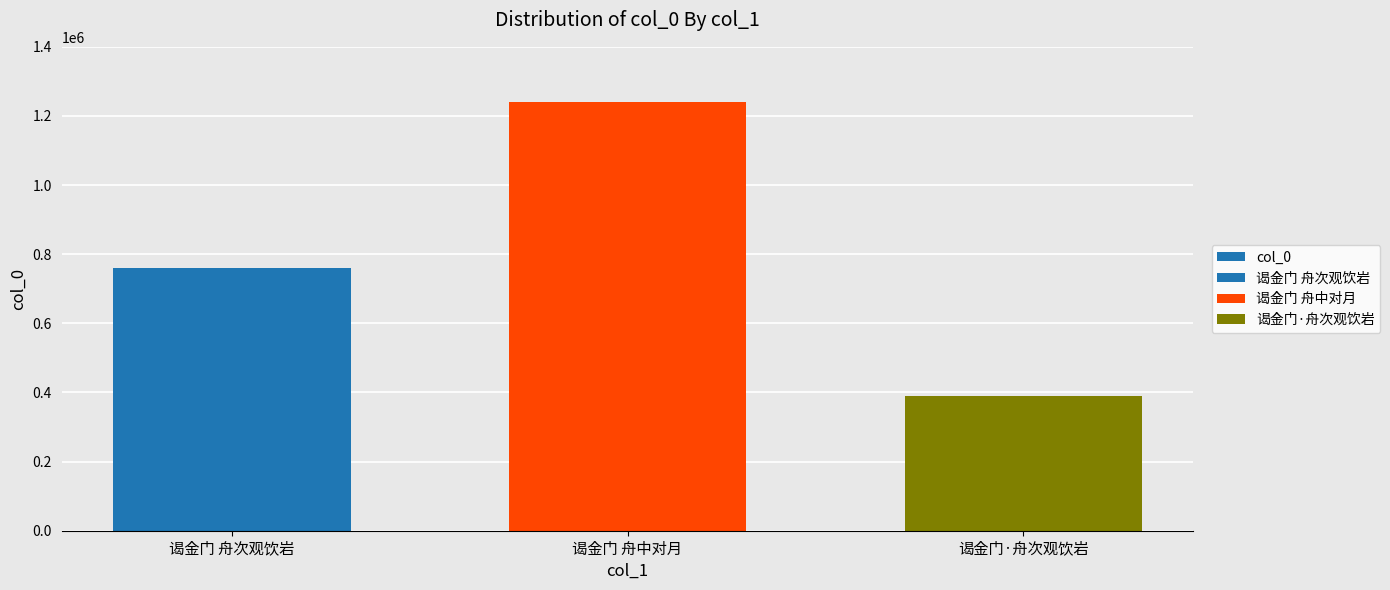

The value at 谒金门 舟次观饮岩 is 187505. True or false?

False